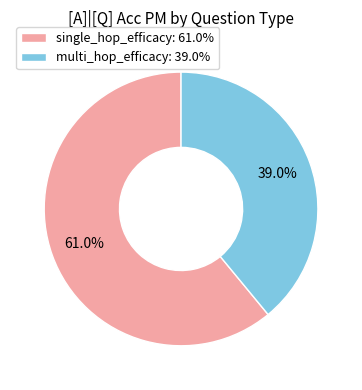

True or false: multi_hop_efficacy accounts for 39% of the total.

True